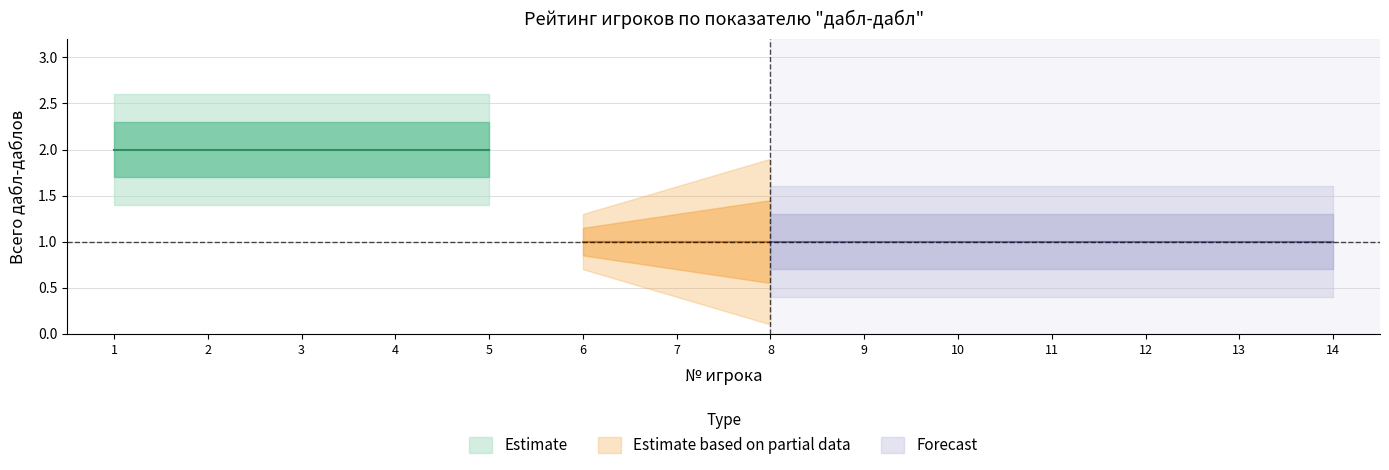

Count the values in the range 1 to 2.

14